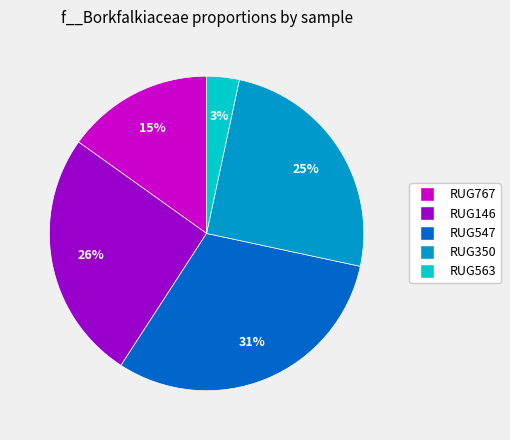

Does RUG547 account for over 50% of the chart?

No